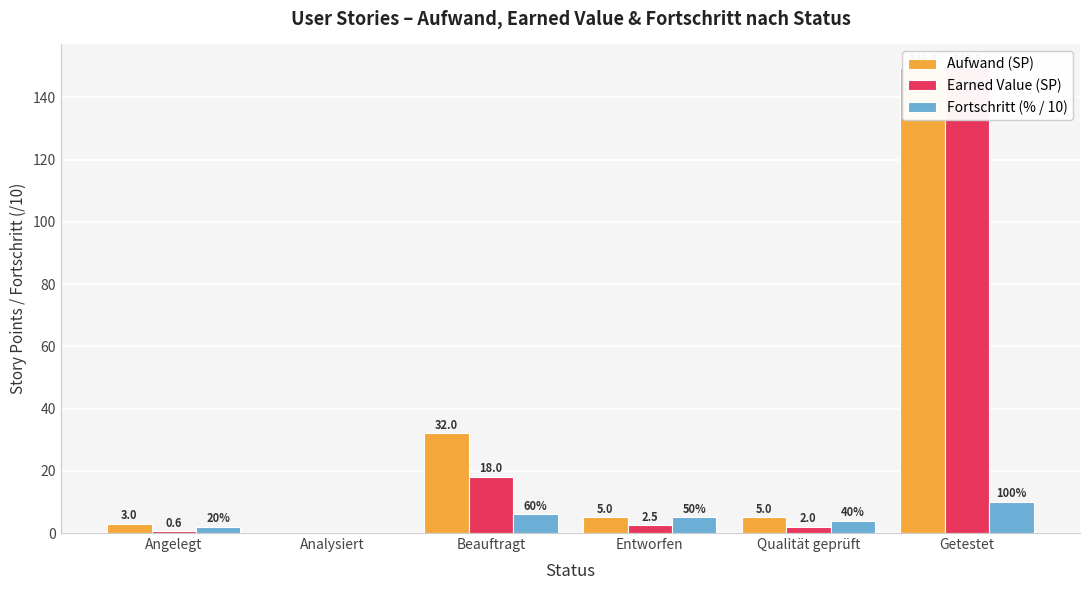

What is the label of the 1st bar from the left?

Angelegt